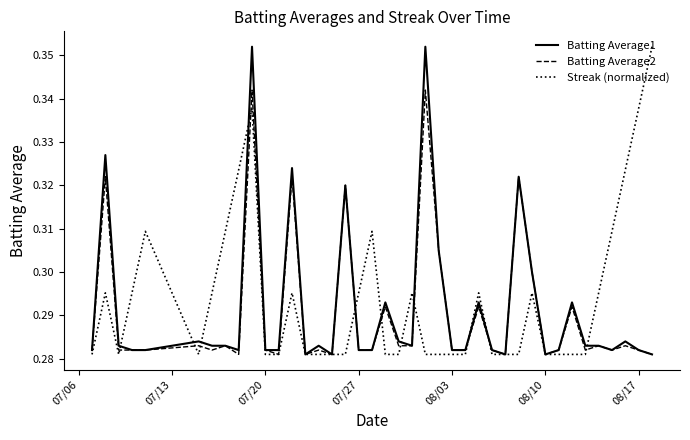

What are all the series names shown in the legend?

Batting Average1, Batting Average2, Streak (normalized)